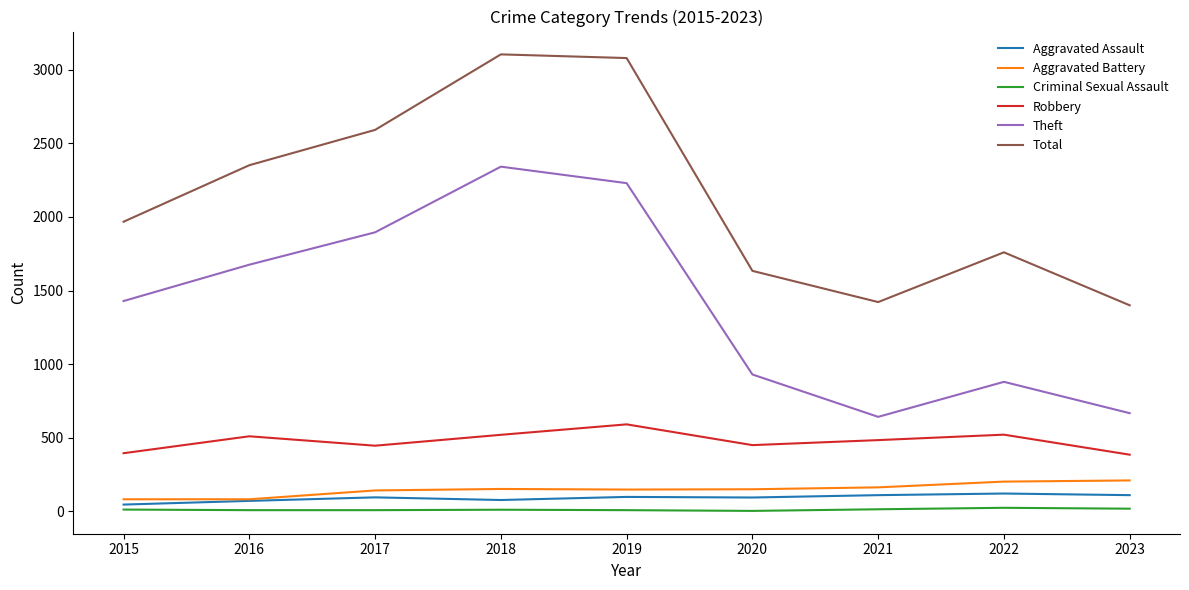

What is the difference between the maximum and minimum values in the Total series?

1705